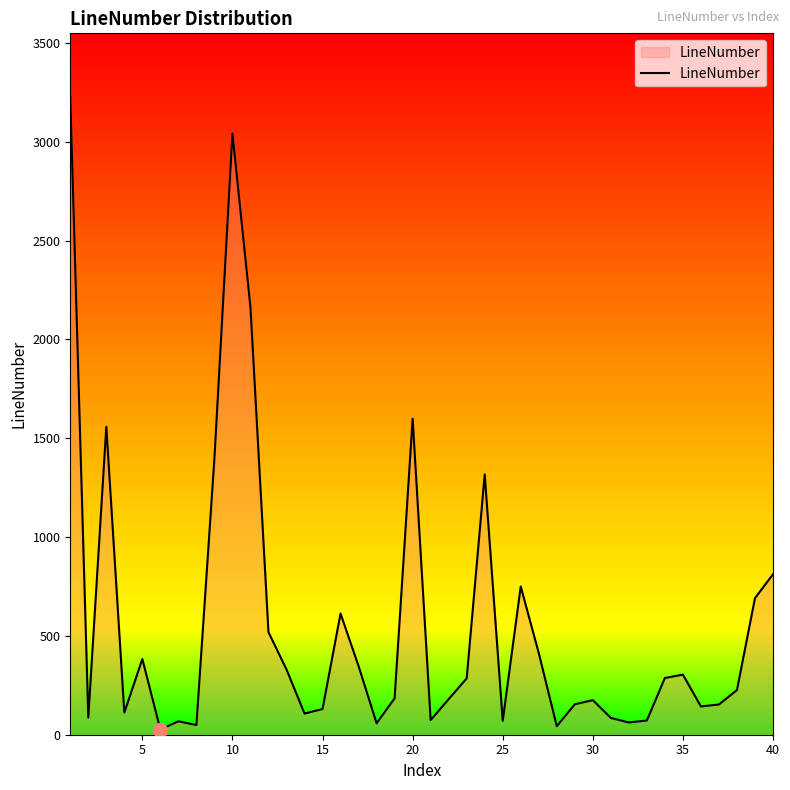

What is the greatest value displayed?

3226